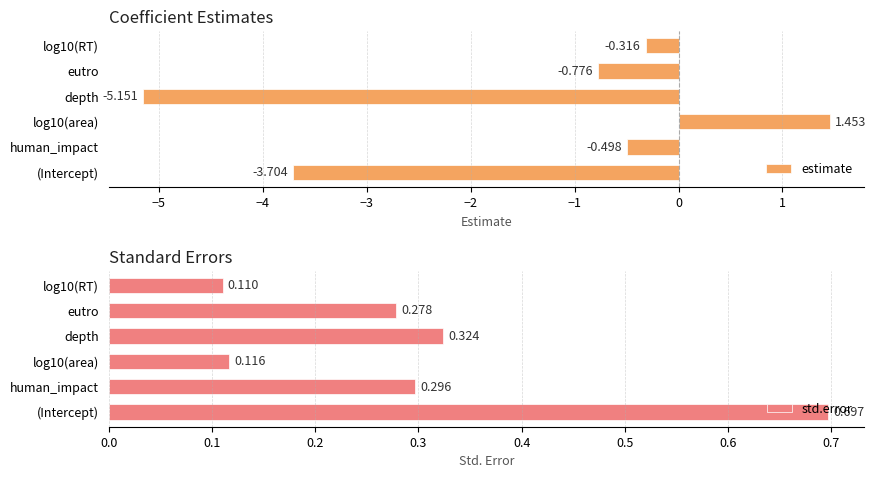

Is the value of estimate at log10(RT) greater than the value of std.error at depth?

No